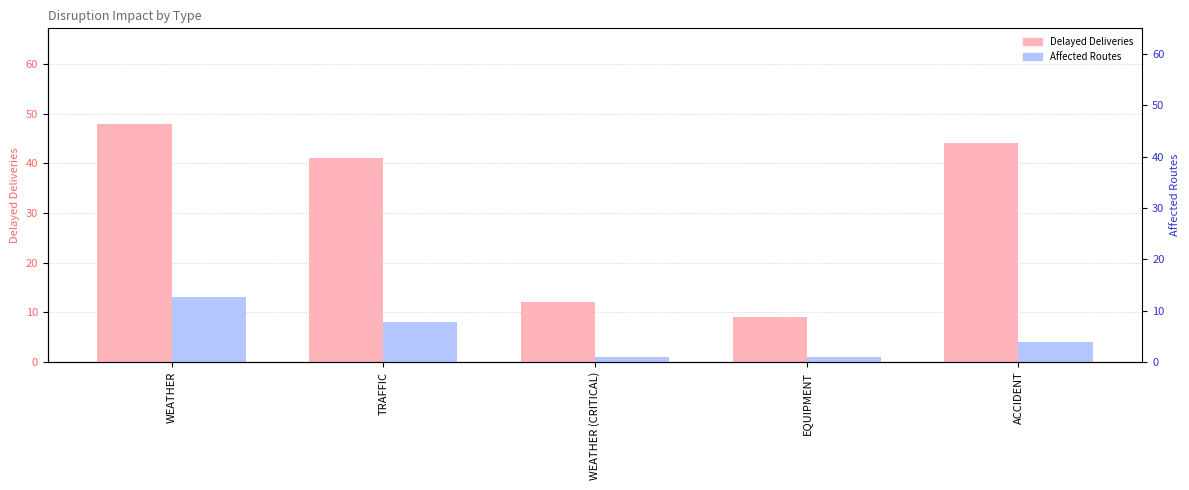

What is the average value of the Affected Routes series?

5